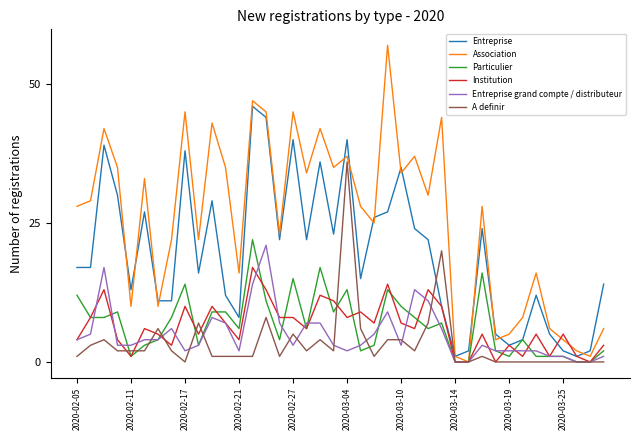

What is the maximum value shown in the chart?

57